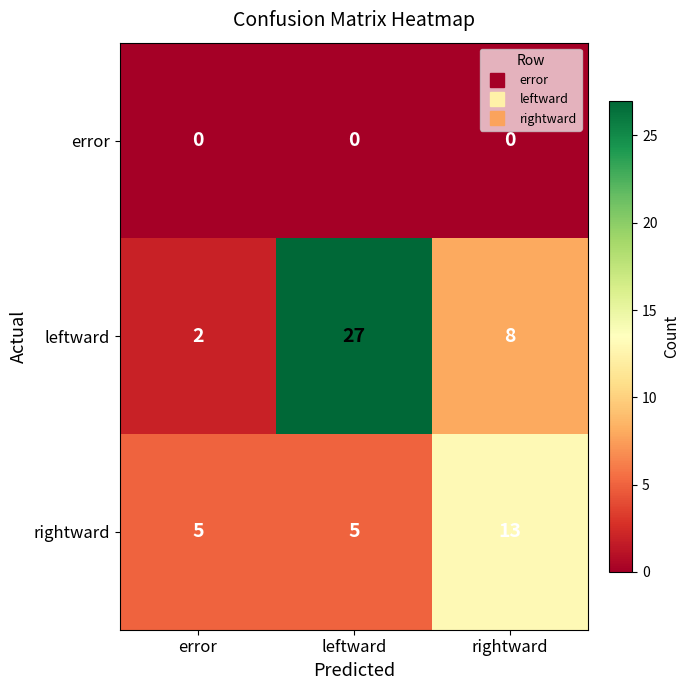

Between leftward and rightward, which series saw the biggest shift?

leftward